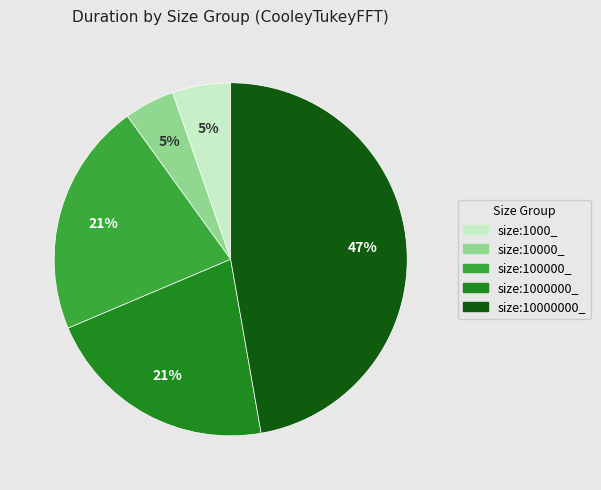

Count the number of slices in the pie.

5